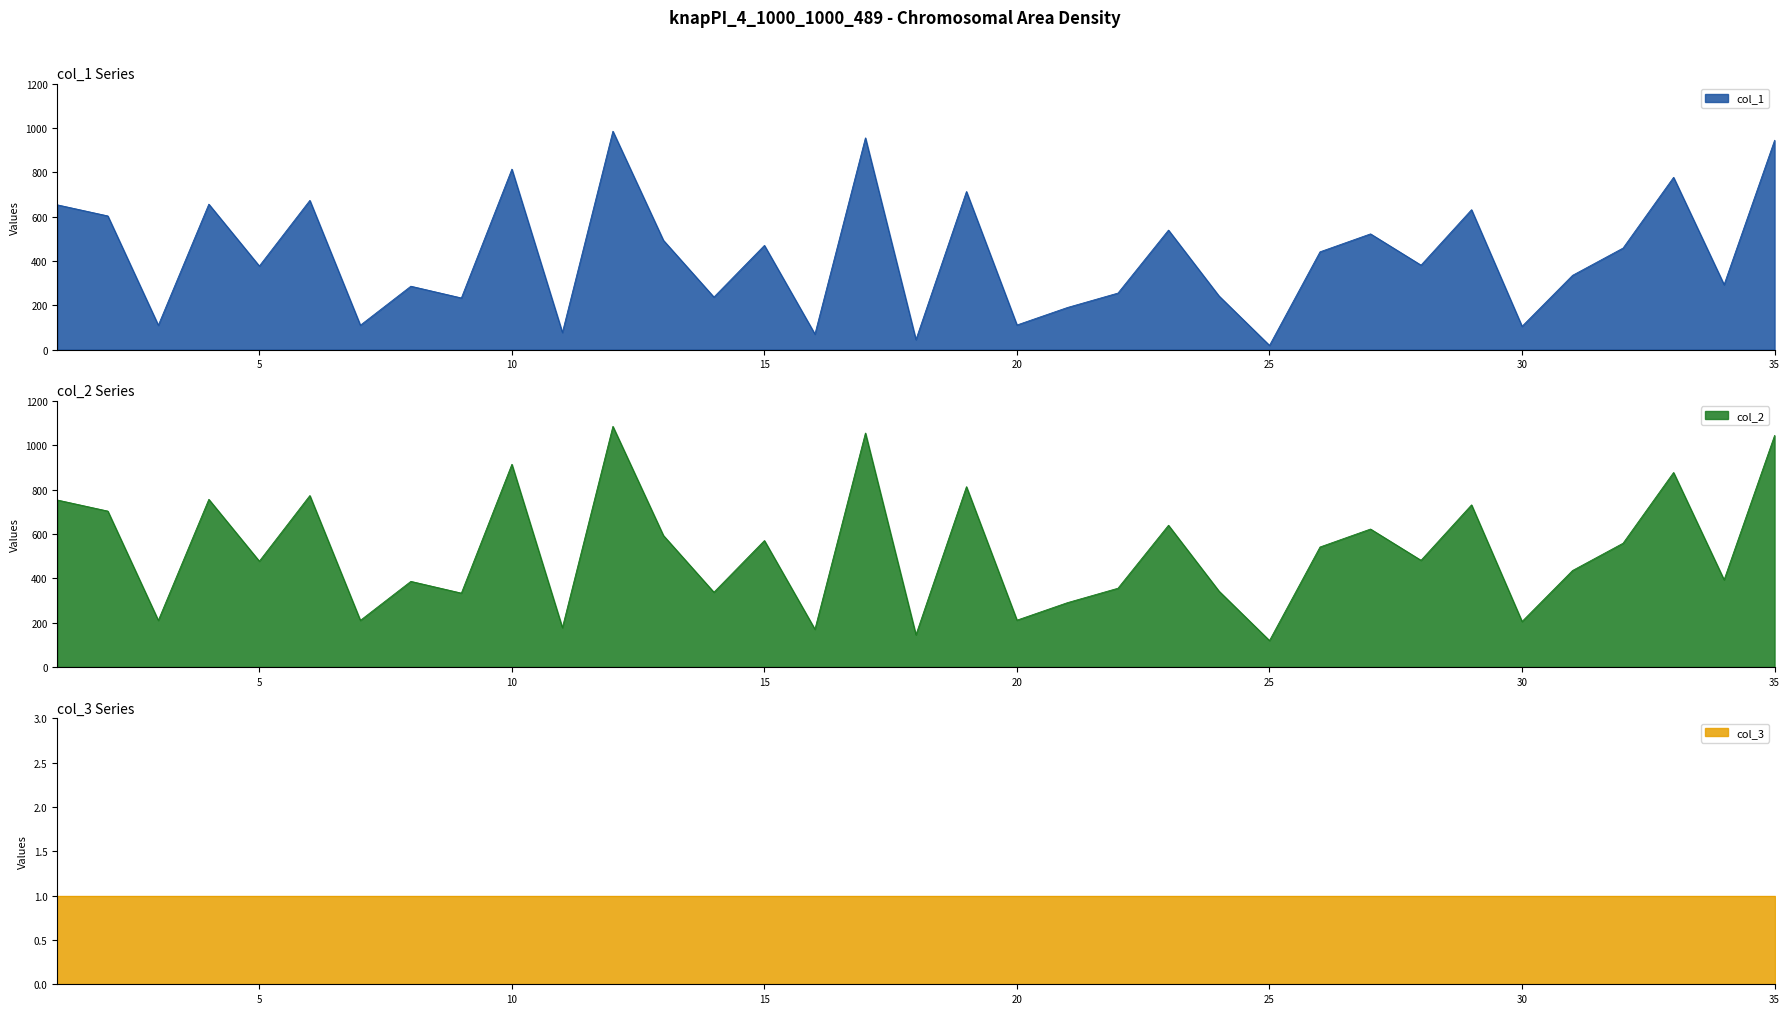

Which category has the lowest value across all series?

25